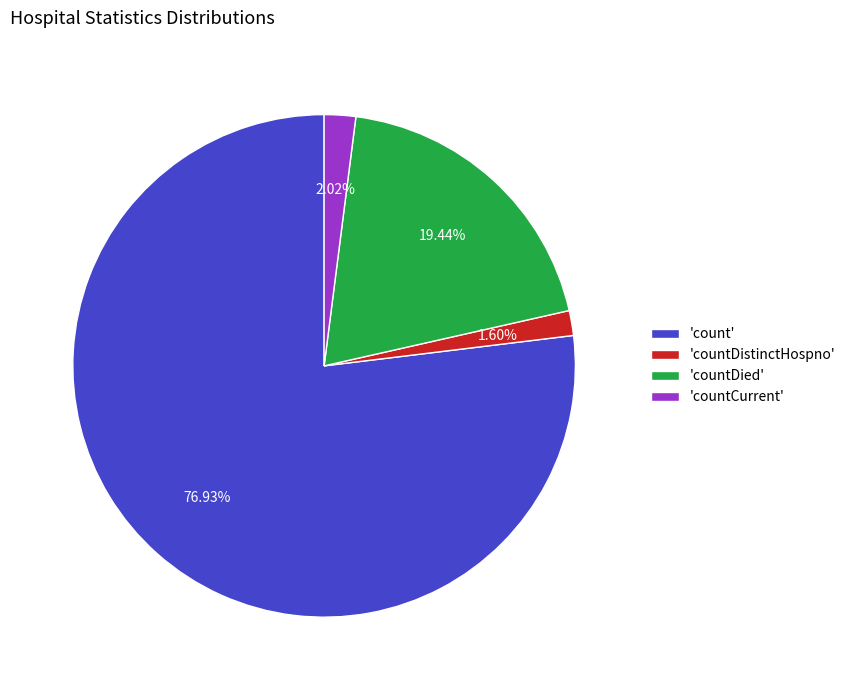

Count the number of slices in the pie.

4